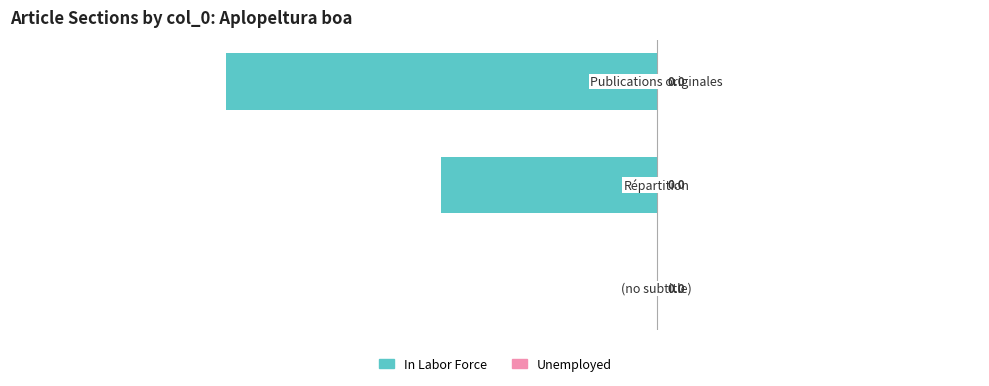

What is the sum of all values?

-3